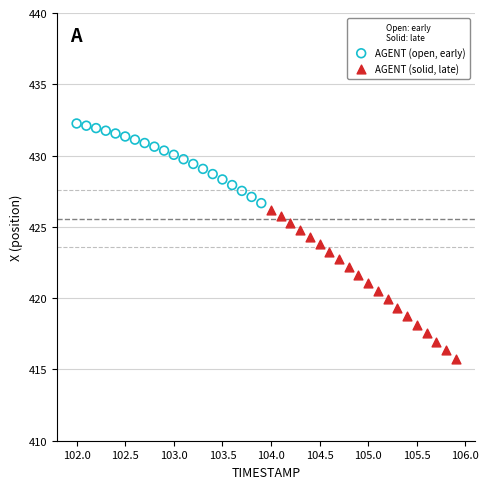

Which series contains the highest Y value?

AGENT (open, early)